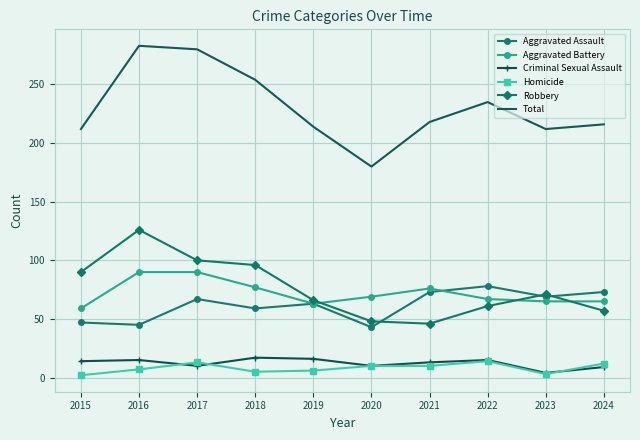

True or false: Criminal Sexual Assault and Aggravated Assault cross at least once.

False